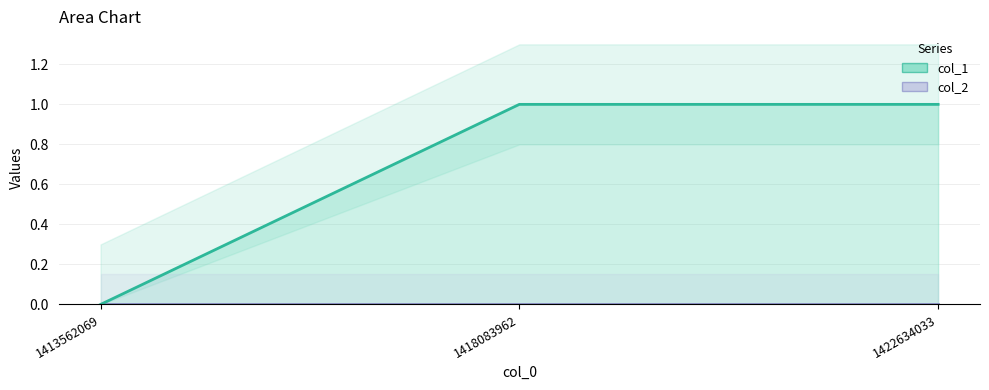

True or false: the data shows 0 at 1413562069.

True